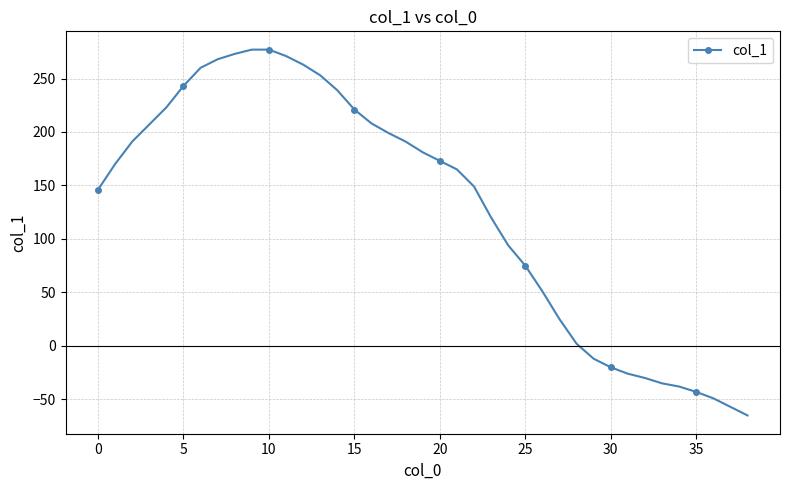

What is the minimum value shown in the chart?

-65